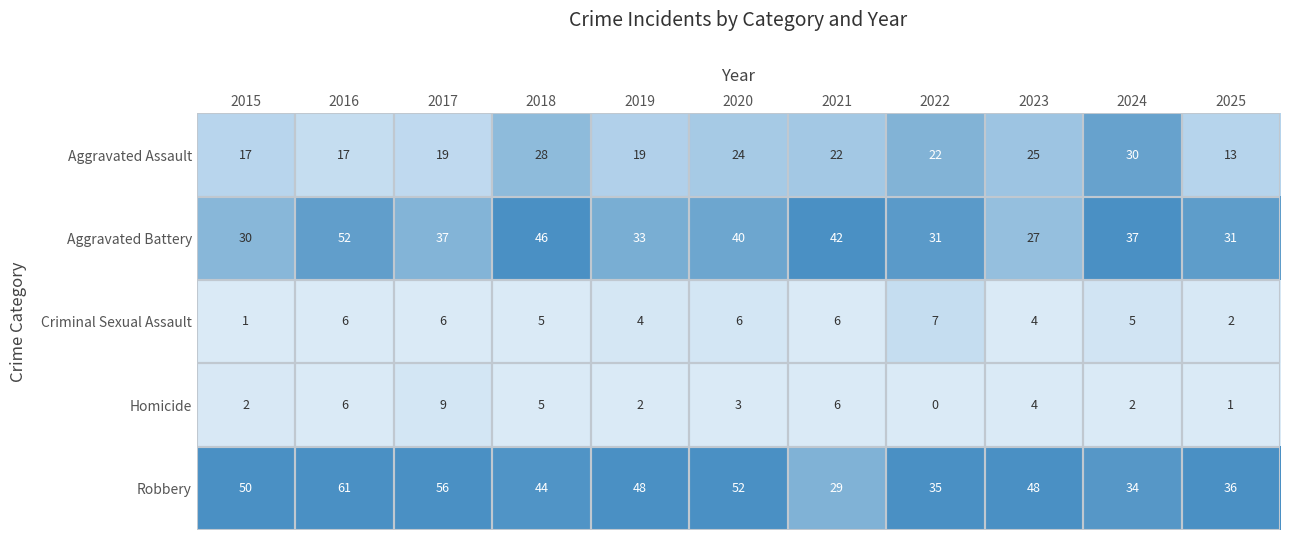

Is it true that Aggravated Assault equals 19 at 2017?

True